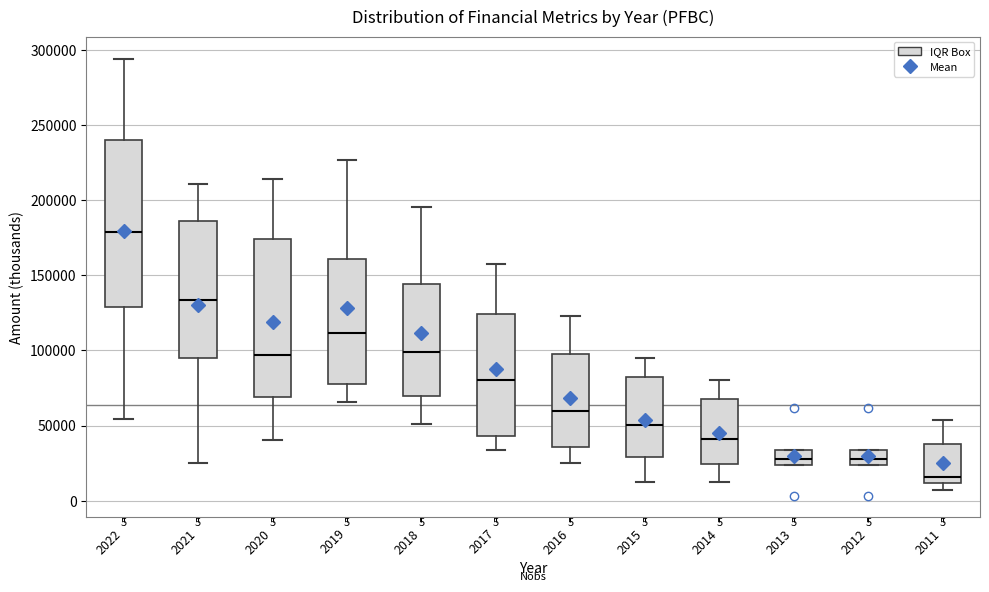

Which box has the highest median line?

2022